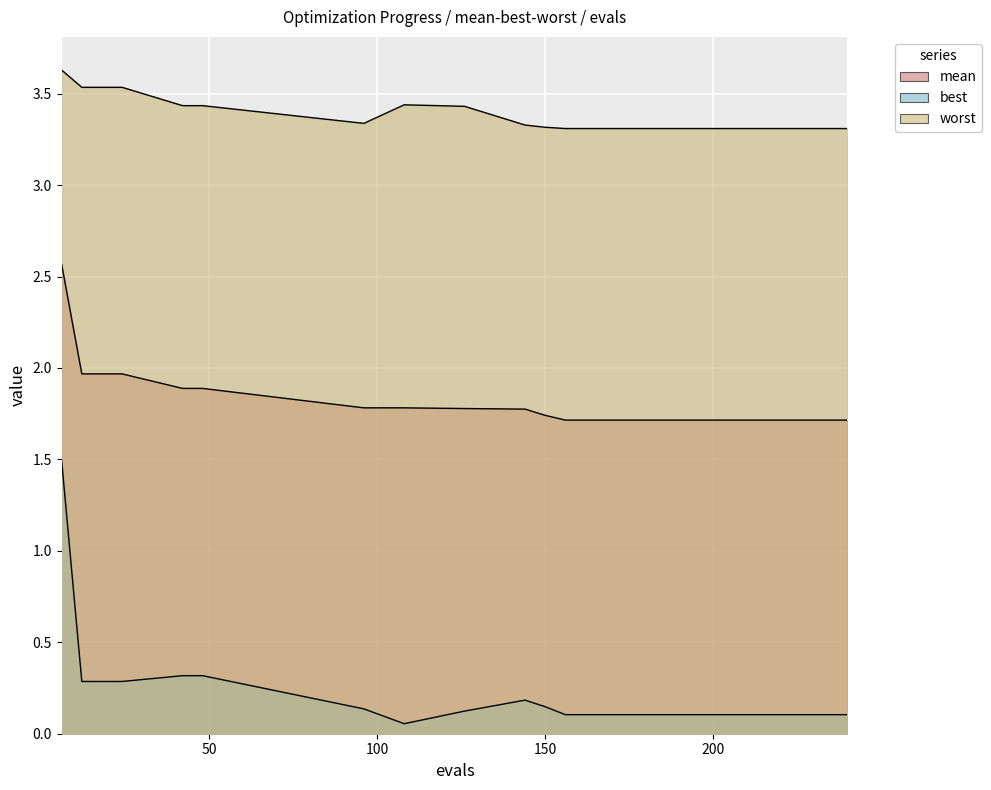

Which series has the largest total across all categories?

worst